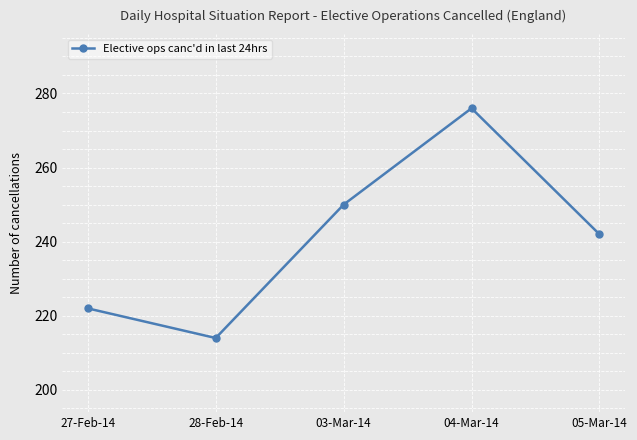

What is the difference between the values at 28-Feb-14 and 27-Feb-14?

8